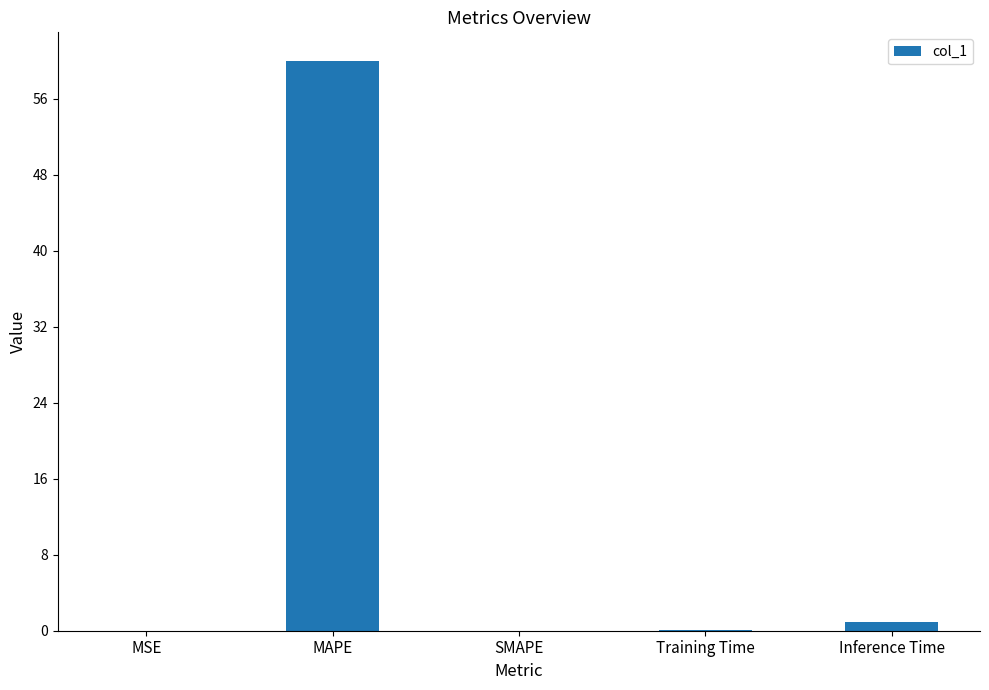

What is the change in value from MAPE to SMAPE?

-60.0